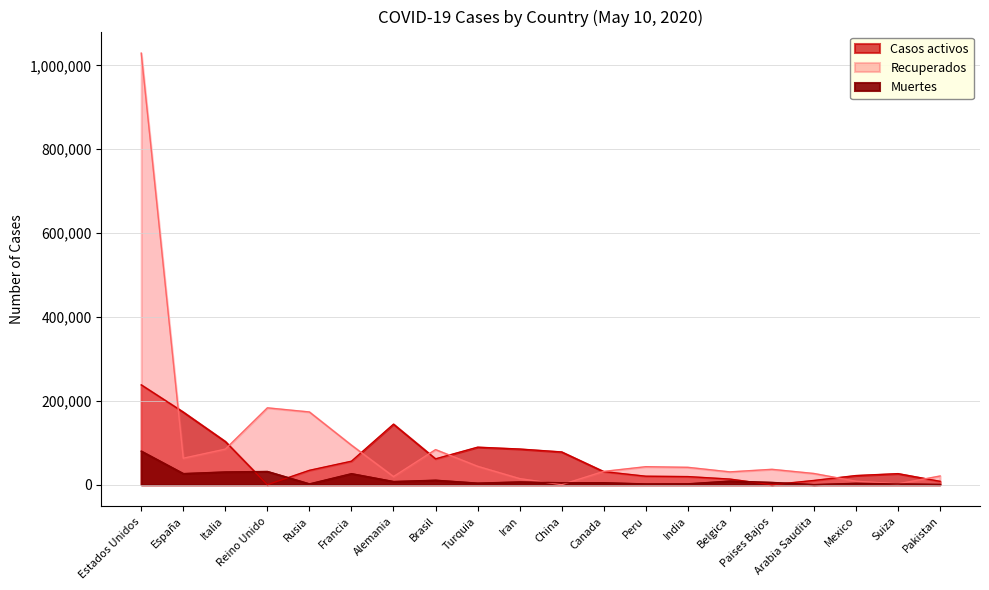

In Recuperados, how many points are lower than both neighbors (excluding endpoints)?

5